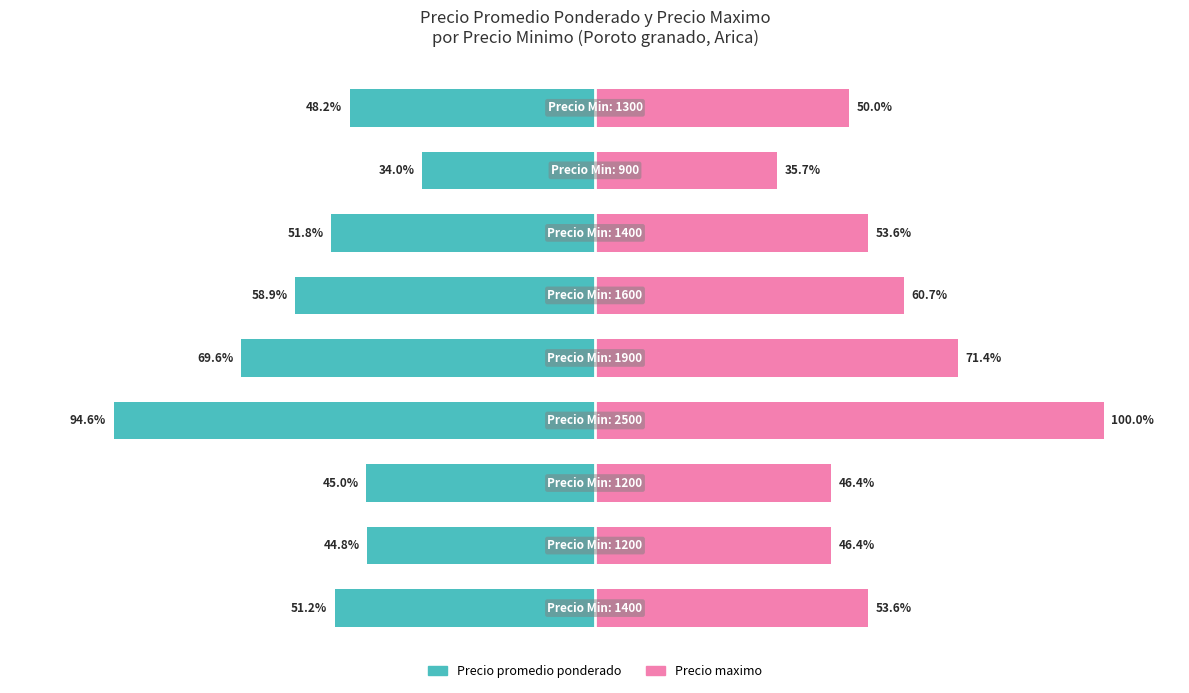

Rank the series by their average value, from lowest to highest.

Precio promedio ponderado, Precio maximo